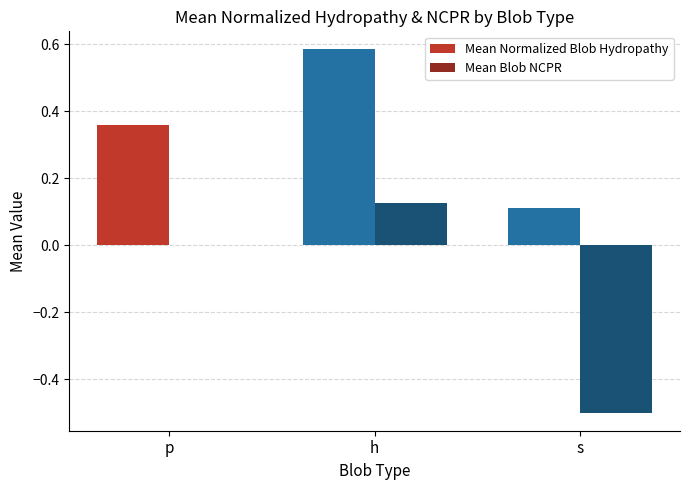

Between p and h, which series saw the biggest shift?

Mean Normalized Blob Hydropathy